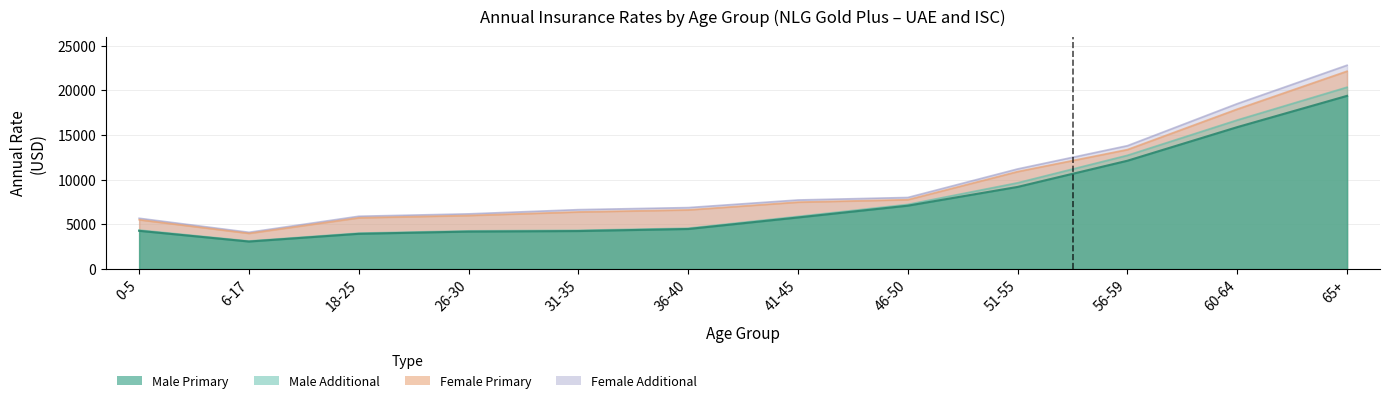

What is the difference between the highest and lowest values at 60-64?

2624